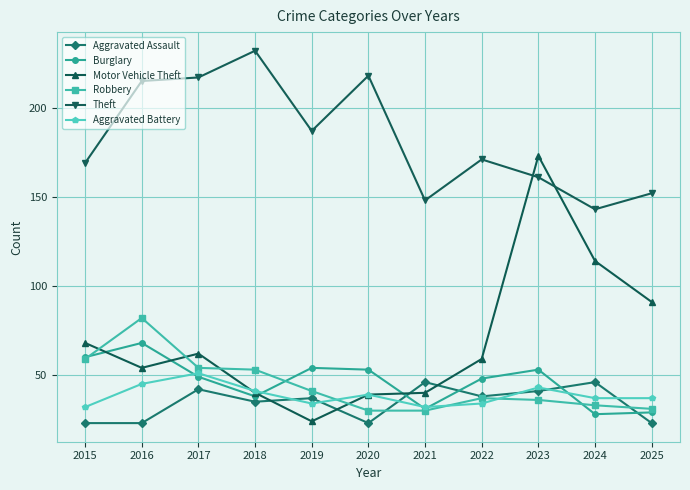

Between 2015 and 2017, which series saw the biggest shift?

Theft